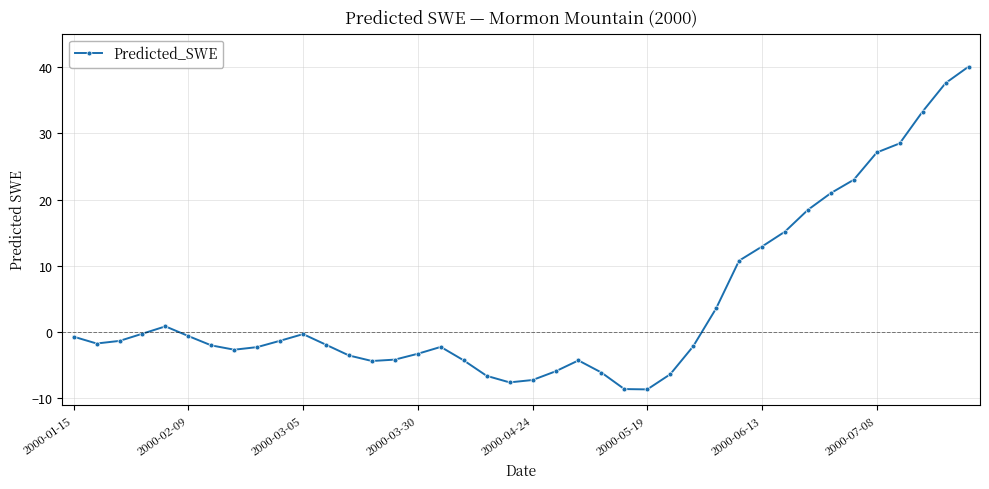

True or false: there are more than 2 points higher than both neighbors.

True